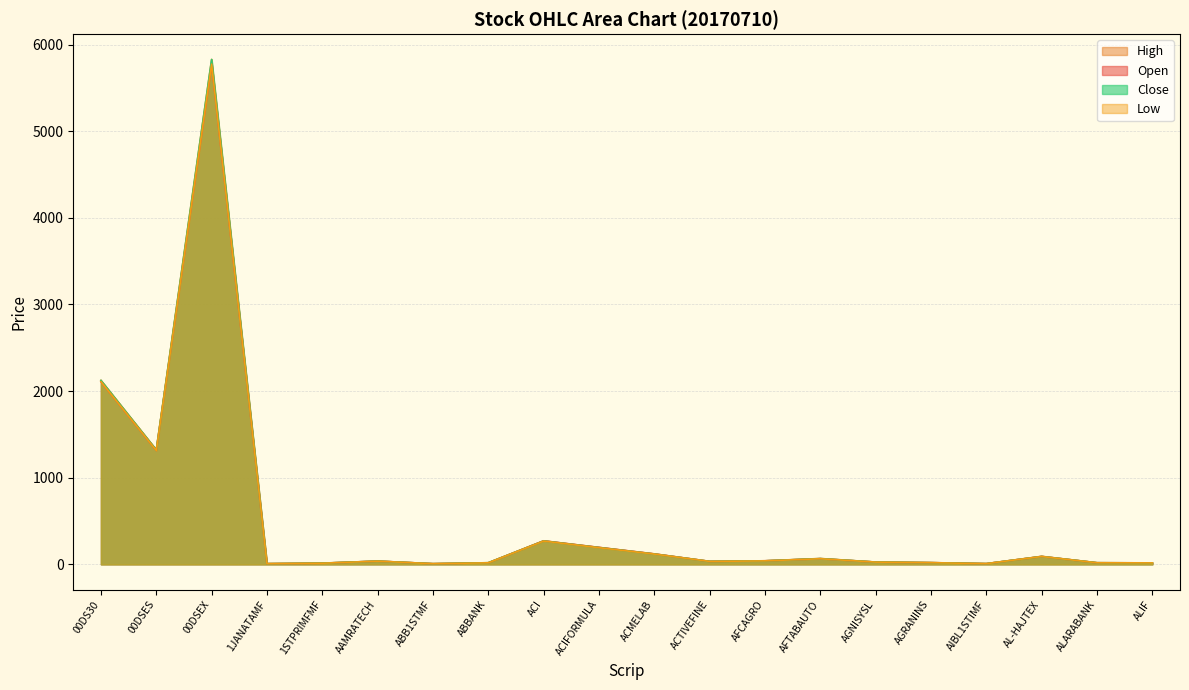

At which label does Open first exceed 37?

00DS30